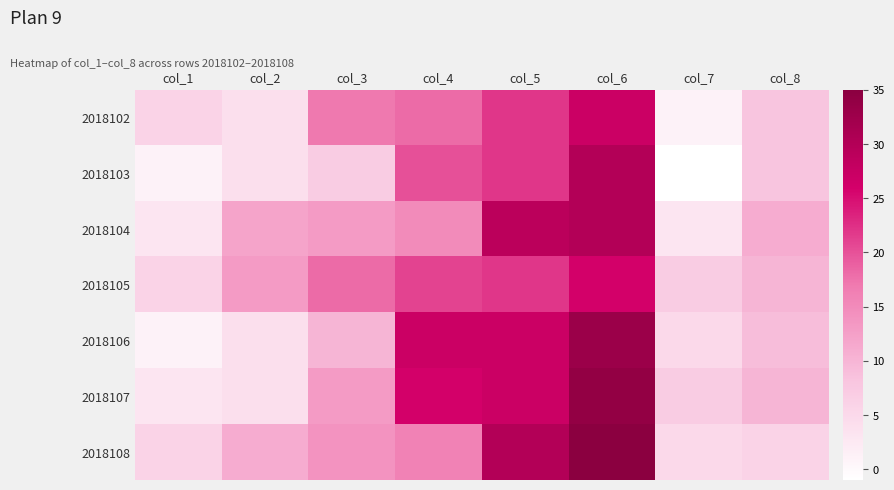

Reading right to left, what are all the values shown in this chart?

2018102: col_8=8	col_7=1	col_6=27	col_5=22	col_4=18	col_3=17	col_2=4	col_1=6
2018103: col_8=8	col_7=-1	col_6=30	col_5=22	col_4=20	col_3=7	col_2=4	col_1=1
2018104: col_8=11	col_7=3	col_6=30	col_5=29	col_4=15	col_3=13	col_2=12	col_1=3
2018105: col_8=10	col_7=7	col_6=26	col_5=22	col_4=21	col_3=18	col_2=13	col_1=6
2018106: col_8=9	col_7=5	col_6=33	col_5=27	col_4=27	col_3=10	col_2=4	col_1=1
2018107: col_8=10	col_7=7	col_6=34	col_5=27	col_4=26	col_3=13	col_2=4	col_1=3
2018108: col_8=6	col_7=5	col_6=35	col_5=30	col_4=16	col_3=14	col_2=11	col_1=6